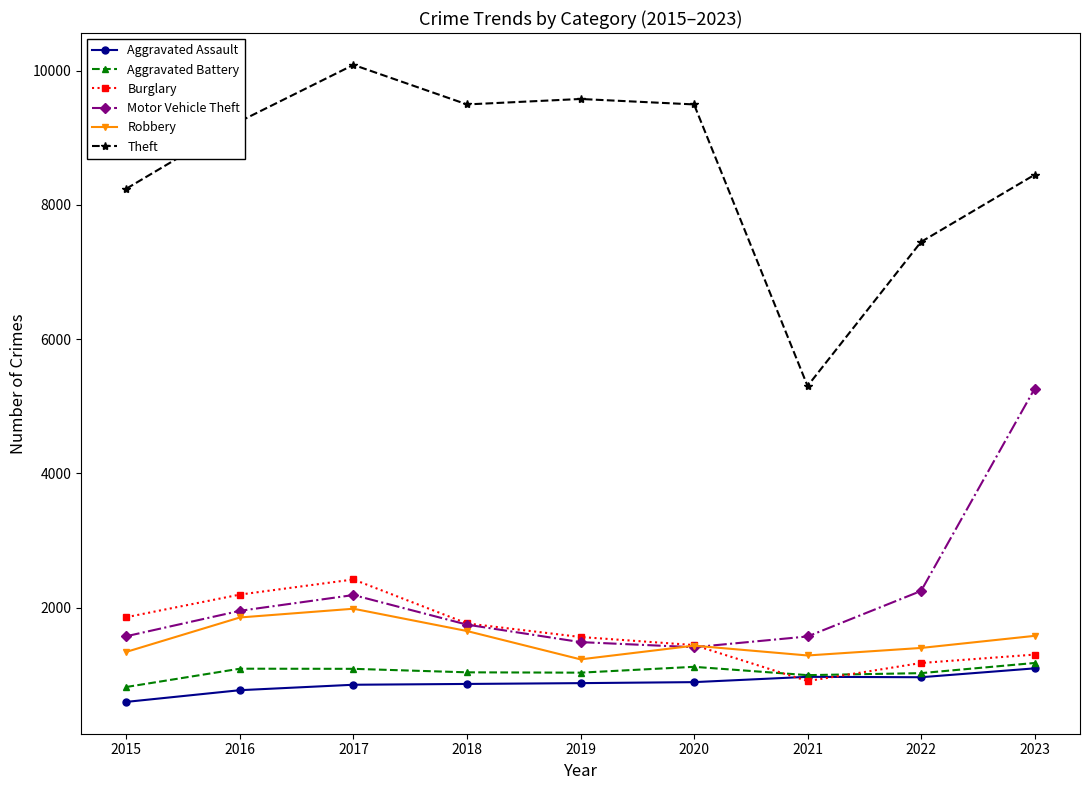

What is the value of the Theft point at the 7th from the left?

5303